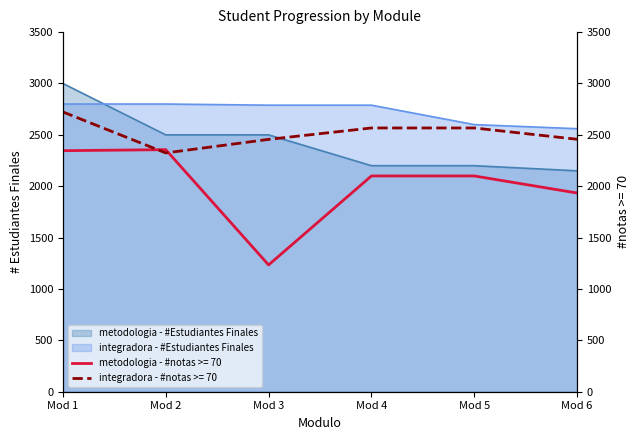

What is the highest value of the integradora - #Estudiantes Finales series?

2800